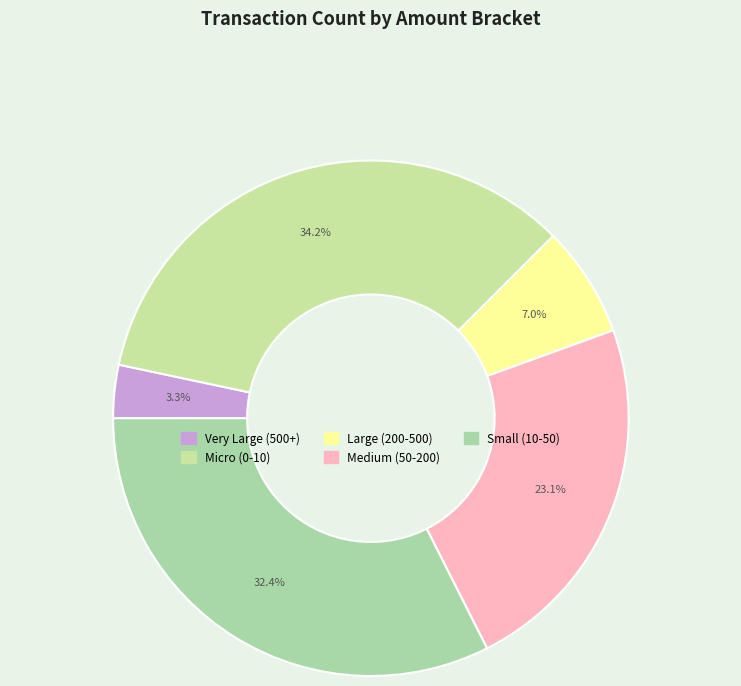

Do Large (200-500) and Medium (50-200) together represent more than half of the pie?

No